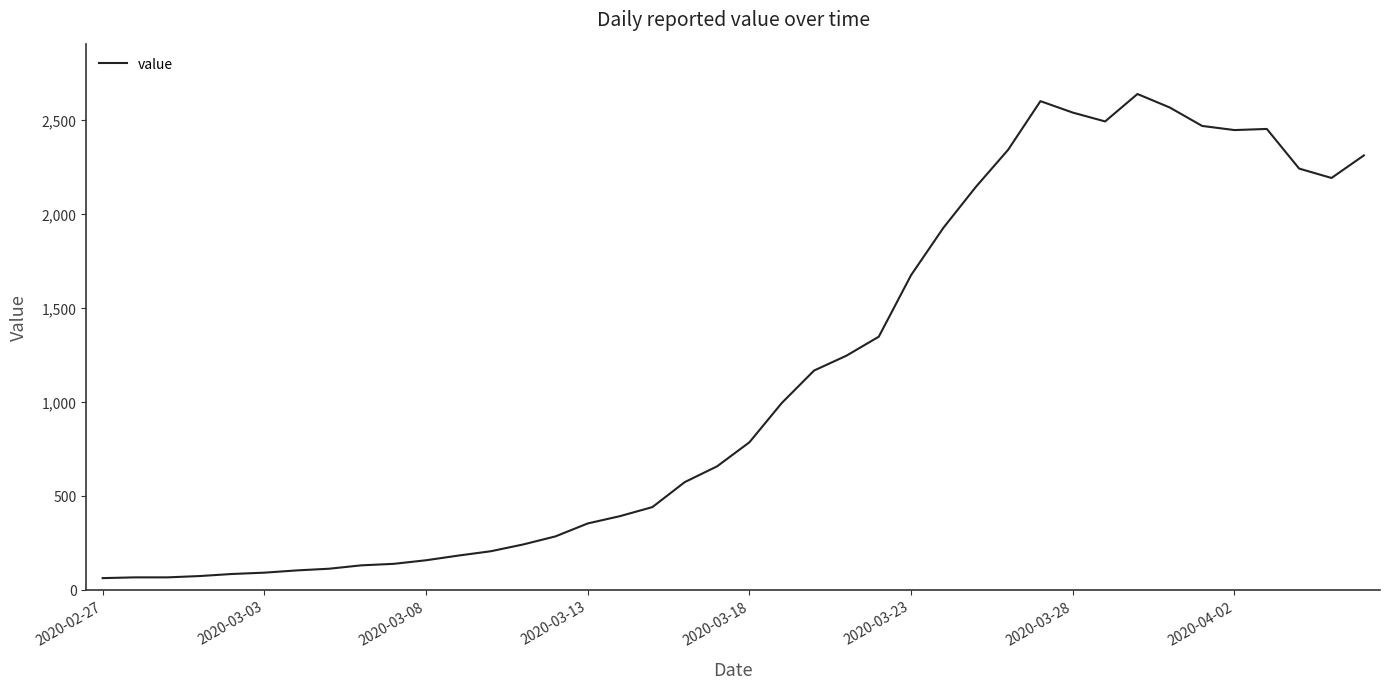

What is the difference between the maximum and minimum values?

2577